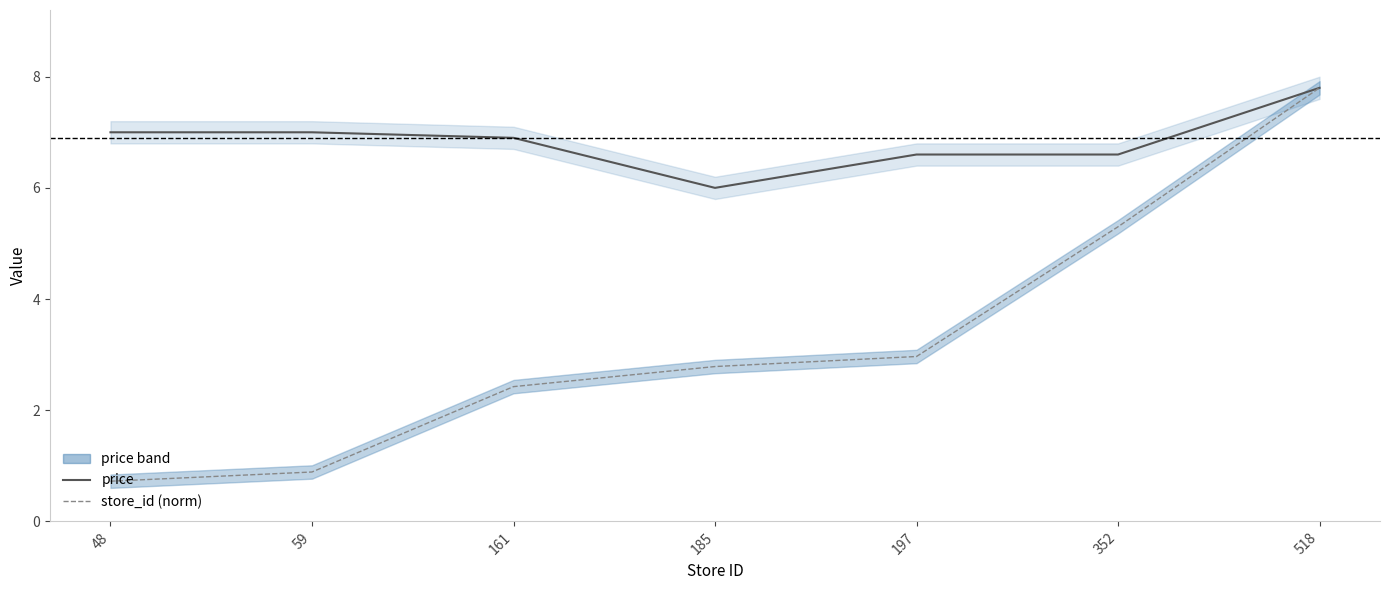

Rank the series at 185 from lowest to highest value.

store_id, price